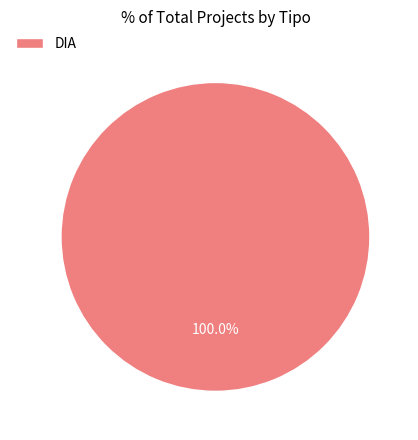

Rank the categories by value from highest to lowest.

DIA